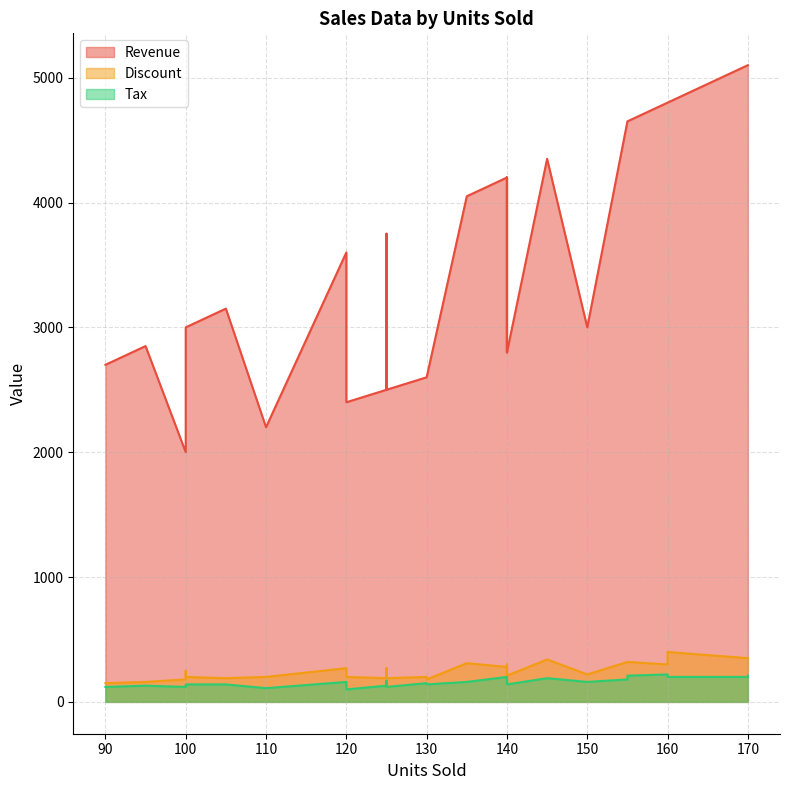

Does the chart have visible grid lines?

Yes